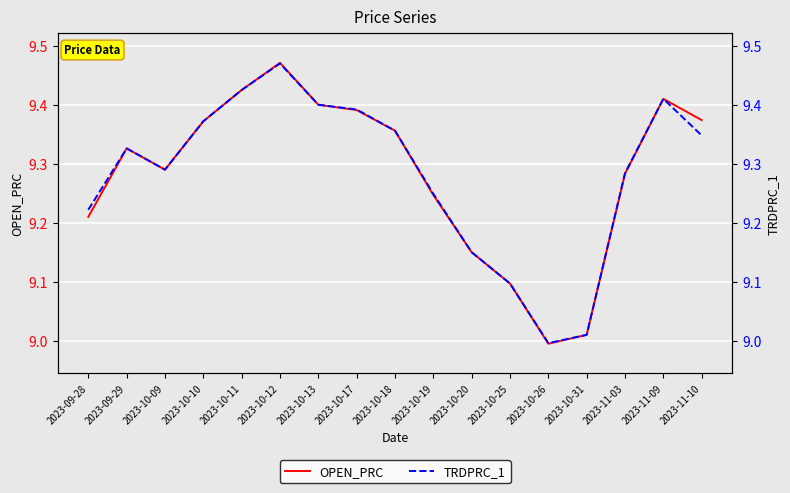

How many lines are shown in the chart?

2